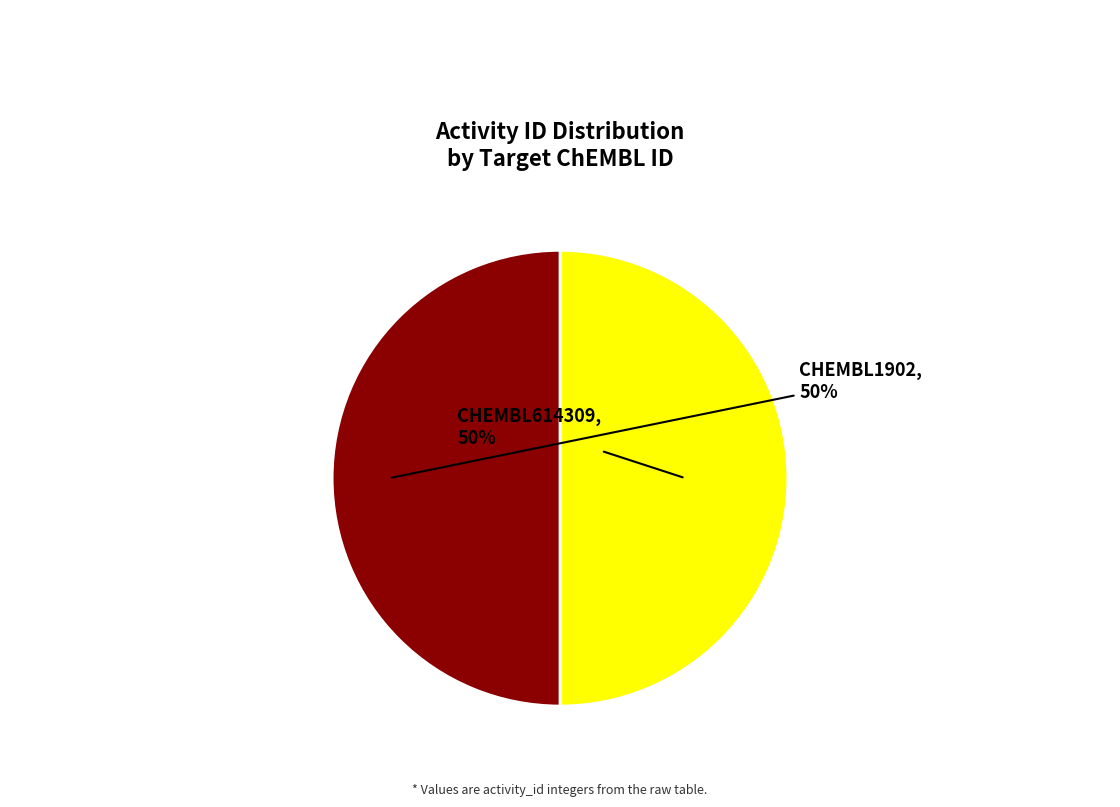

How many slices are in this pie chart?

2